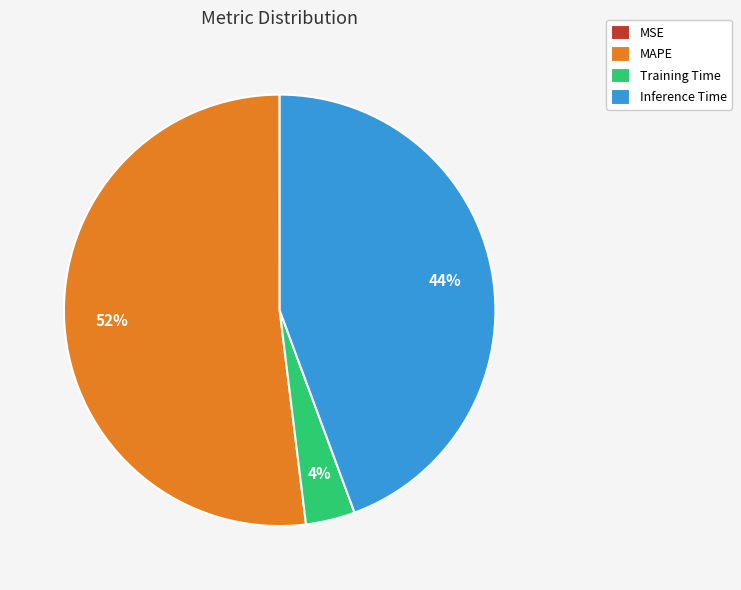

What is the largest slice in the pie chart?

MAPE